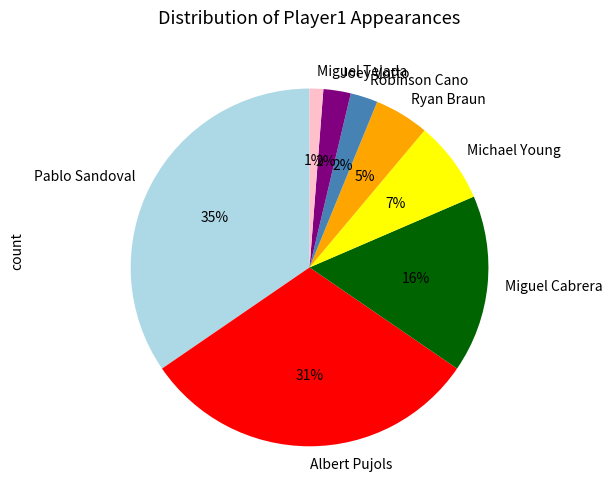

Does Joey Votto represent more than half of the total?

No